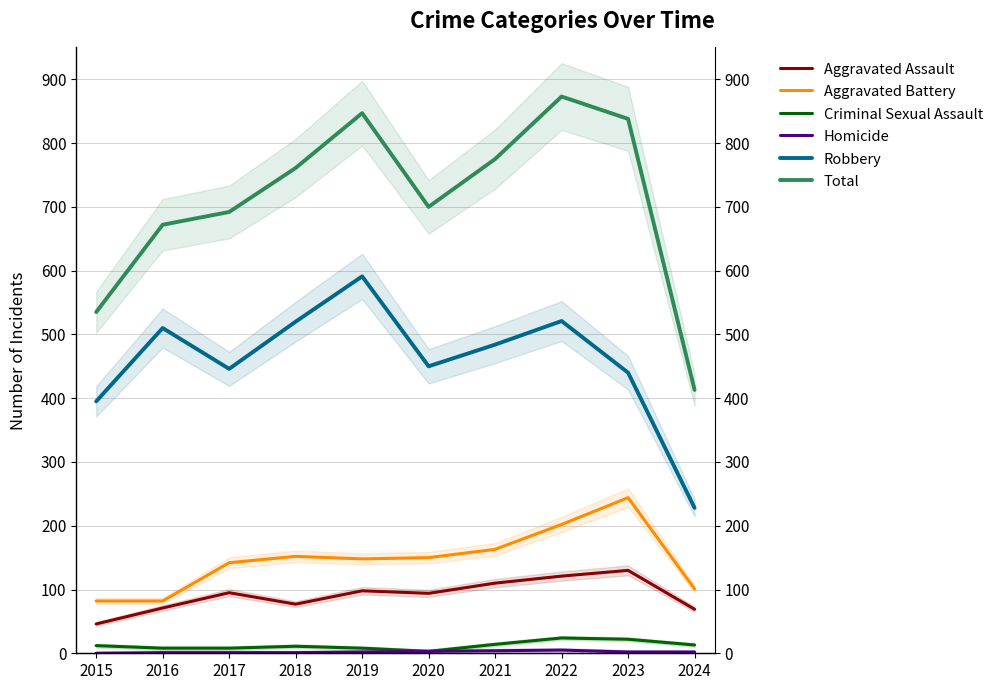

Read the Total value at 2024.

413